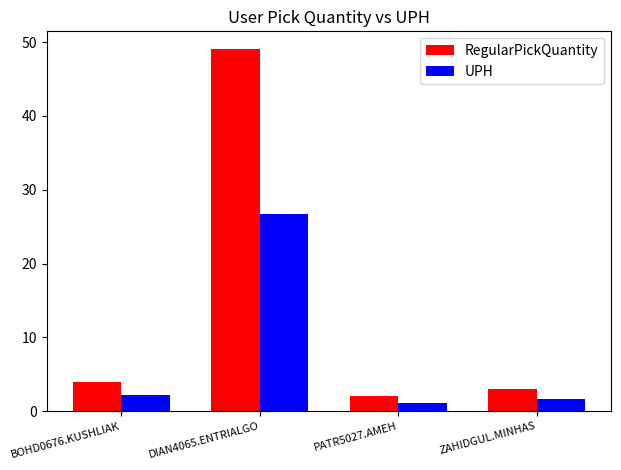

True or false: RegularPickQuantity has a value of 6.1 at BOHD0676.KUSHLIAK.

False